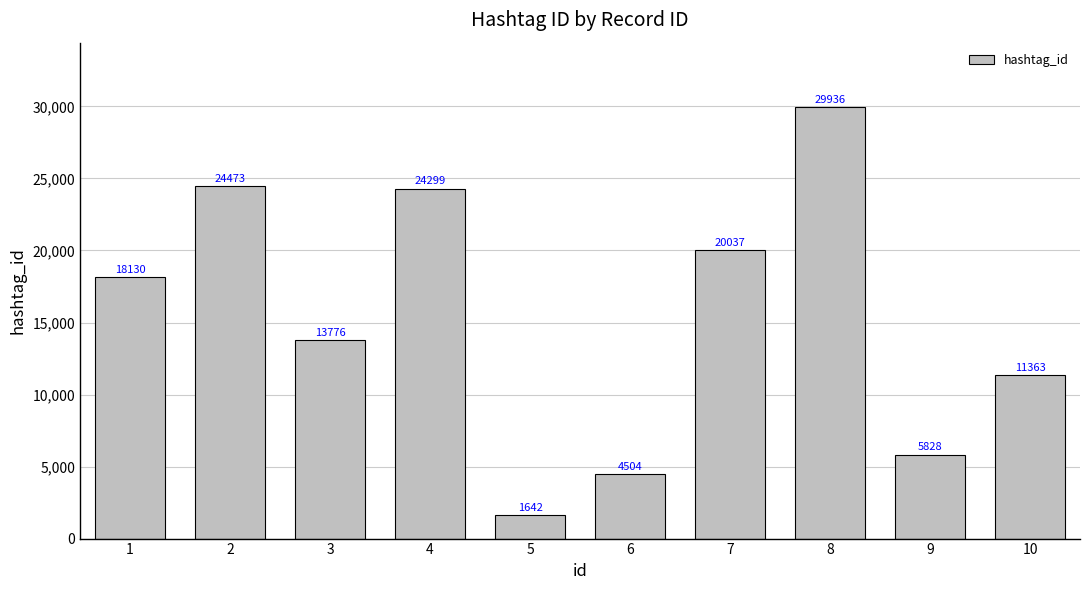

What is the smallest value displayed?

1642